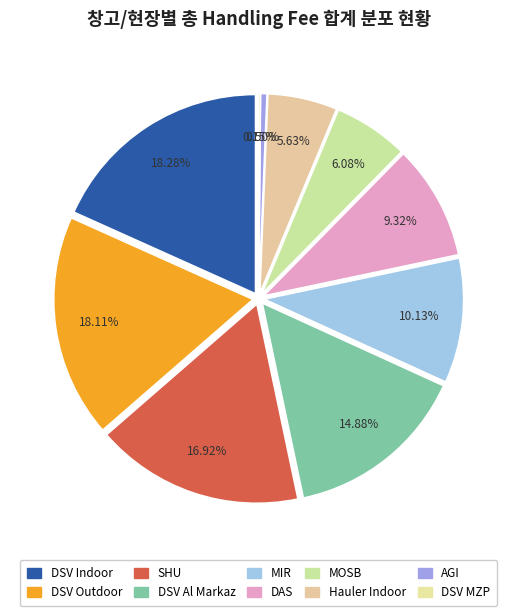

How many segments does this pie chart have?

10